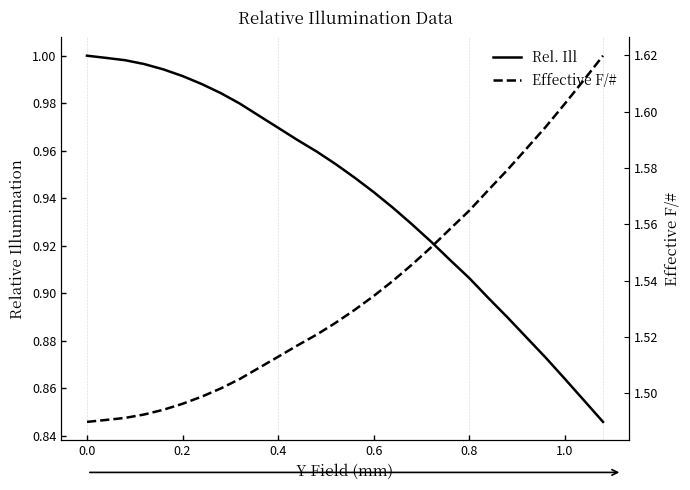

The Rel. Ill series shows 0.3 at 0.0. True or false?

False